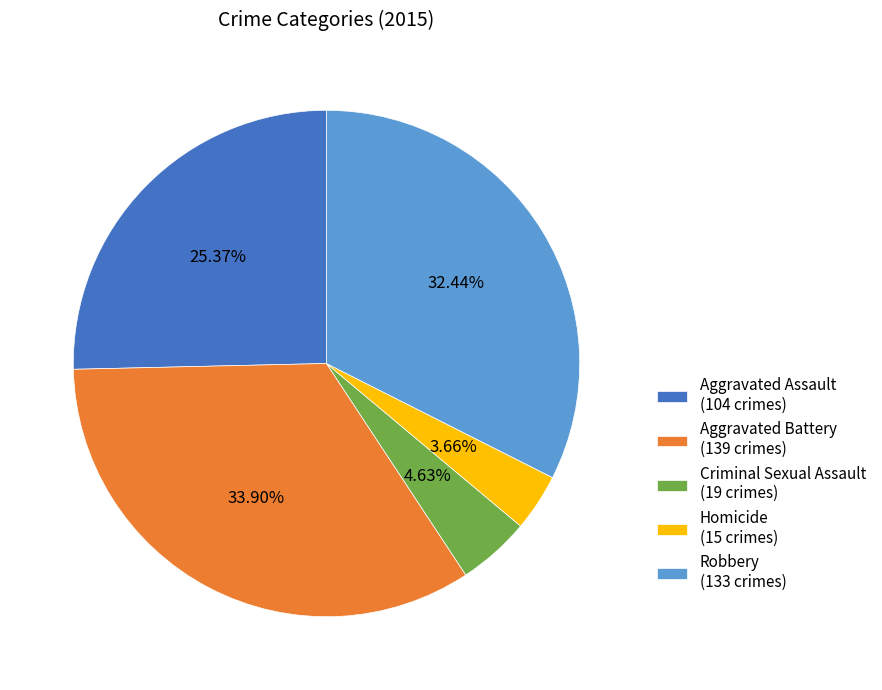

Approximately how many times larger is the value at Homicide compared to Criminal Sexual Assault?

0.8